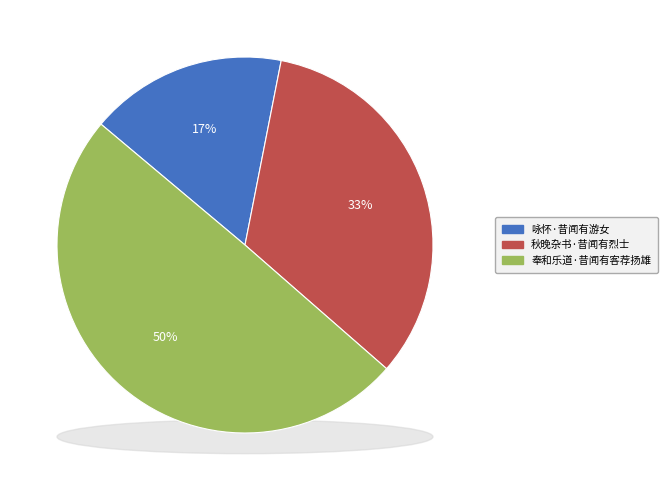

How many slices are in this pie chart?

3